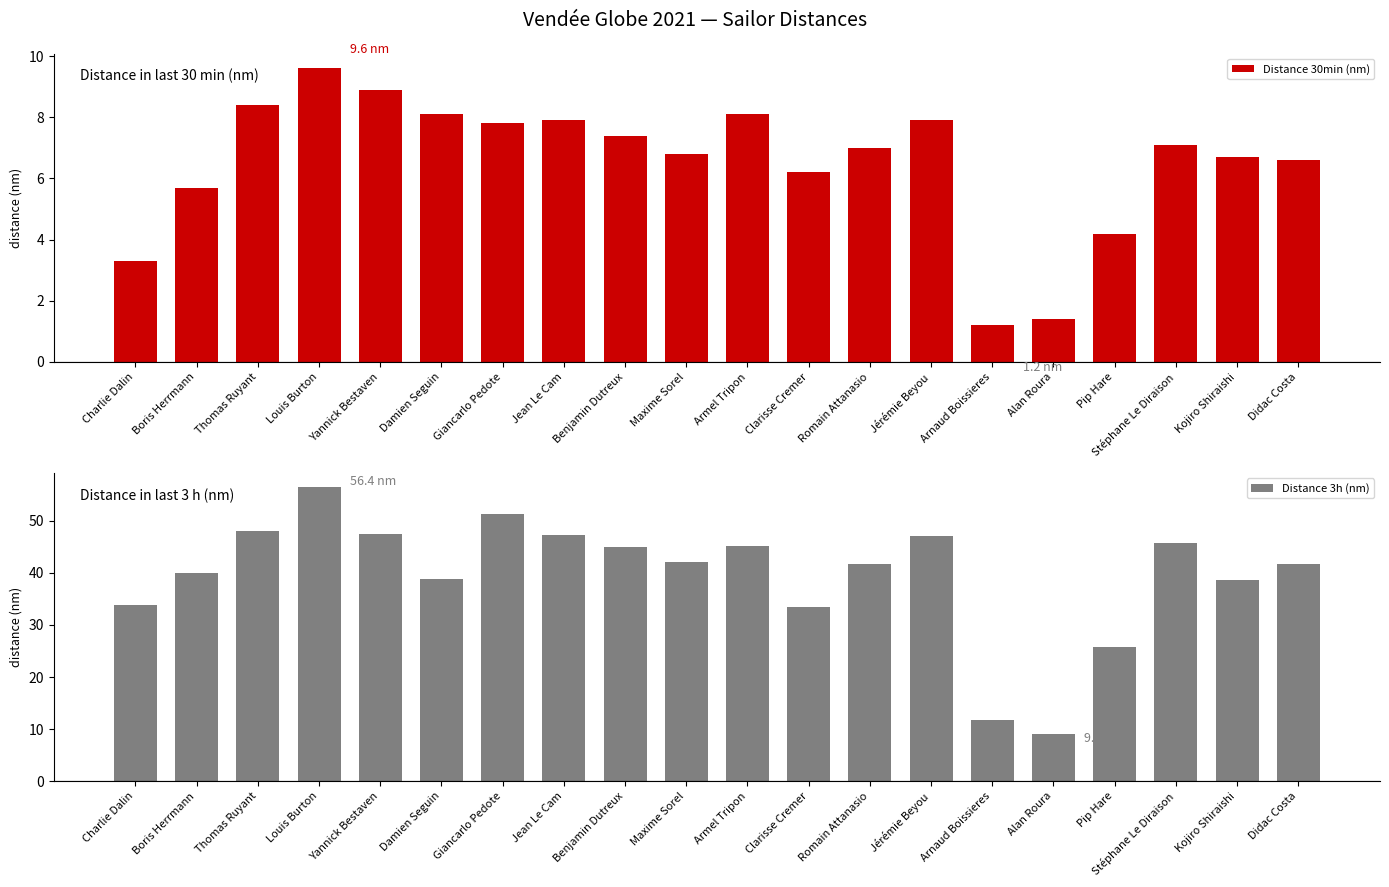

Reading left to right, what are all the values shown in this chart?

Distance 30min (nm): 3.3	5.7	8.4	9.6	8.9	8.1	7.8	7.9	7.4	6.8	8.1	6.2	7.0	7.9	1.2	1.4	4.2	7.1	6.7	6.6
Distance 3h (nm): 33.9	40.0	48.1	56.4	47.4	38.8	51.3	47.2	44.9	42.0	45.2	33.4	41.8	47.0	11.7	9.0	25.8	45.7	38.6	41.8